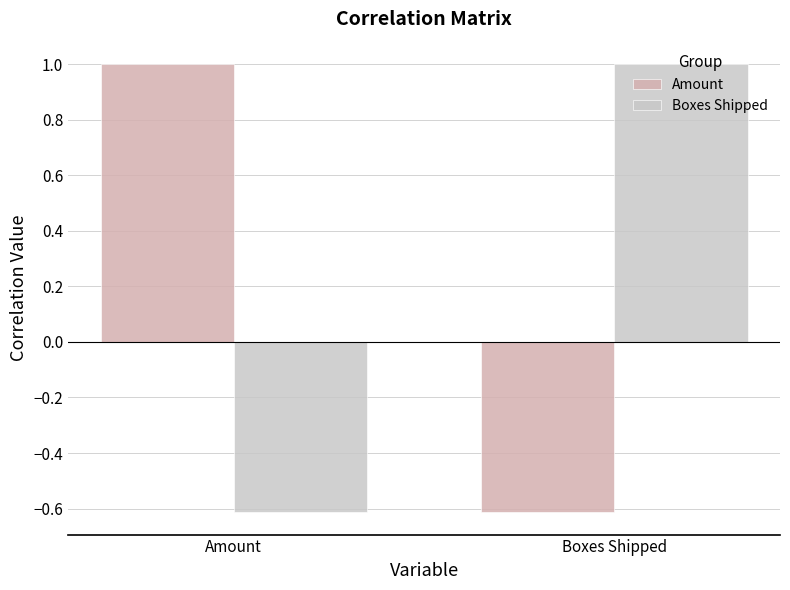

What is the spread (max minus min) of values at Amount?

1.6